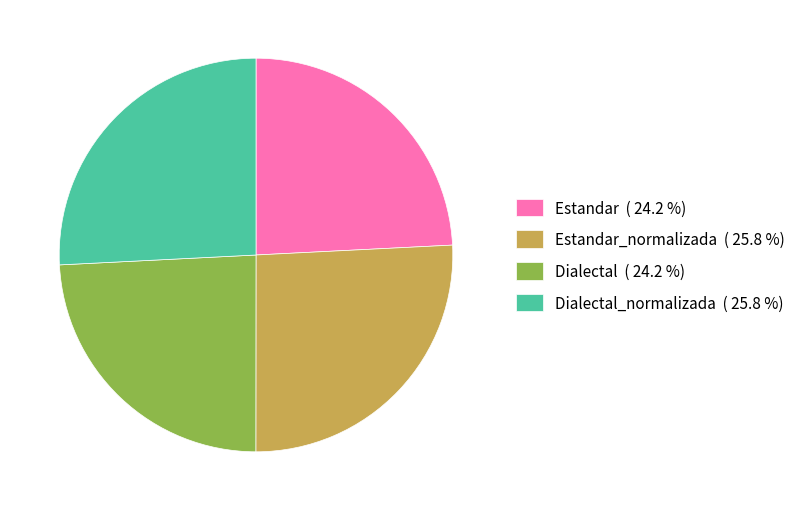

Does Estandar ( 24.2 %) account for over 50% of the chart?

No